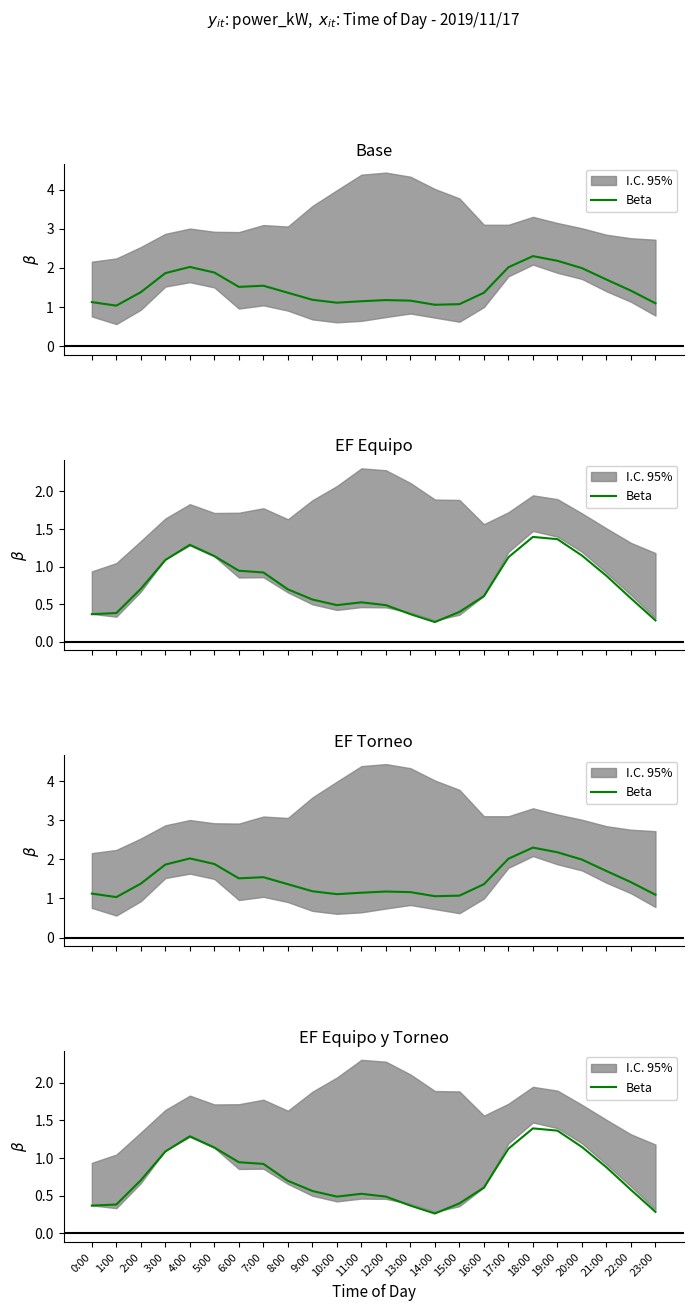

Reading right to left, transcribe all the data shown in this chart.

0.3	0.6	0.9	1.1	1.4	1.4	1.1	0.6	0.4	0.3	0.4	0.5	0.5	0.5	0.6	0.7	0.9	0.9	1.1	1.3	1.1	0.7	0.4	0.4